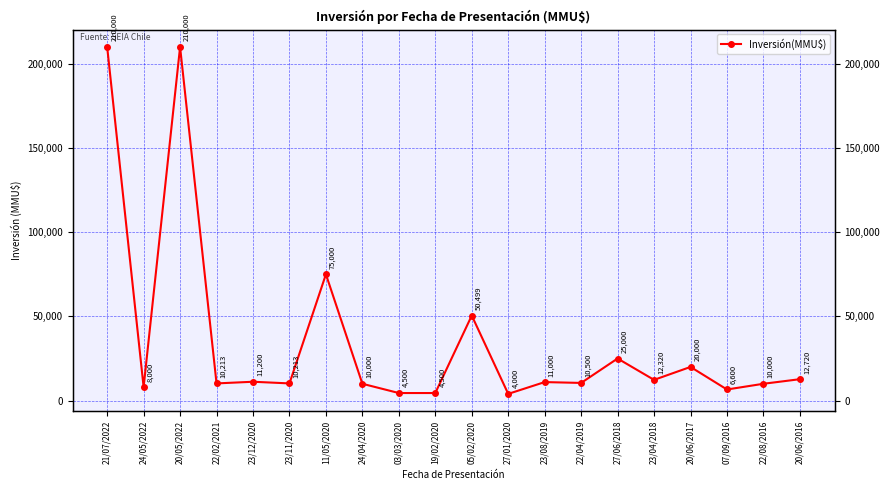

What is the change in value from 22/04/2019 to 22/08/2016?

-500